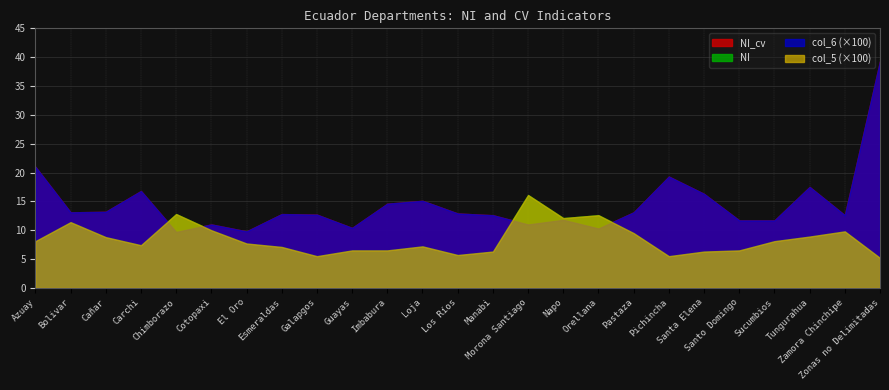

Reading left to right, what are all the values shown in this chart?

NI: Azuay=8.1	Bolivar=11.4	Cañar=8.8	Carchi=7.4	Chimborazo=12.8	Cotopaxi=10.0	El Oro=7.7	Esmeraldas=7.1	Galapgos=5.5	Guayas=6.5	Imbabura=6.5	Loja=7.2	Los Ríos=5.7	Manabi=6.3	Morona Santiago=16.1	Napo=12.1	Orellana=12.6	Pastaza=9.5	Pichincha=5.5	Santa Elena=6.3	Santo Domingo=6.5	Sucumbios=8.1	Tungurahua=8.9	Zamora Chinchipe=9.8	Zonas no Delimitadas=5.2
NI_cv: Azuay=21.0	Bolivar=13.1	Cañar=13.2	Carchi=16.8	Chimborazo=9.7	Cotopaxi=11.0	El Oro=9.8	Esmeraldas=12.8	Galapgos=12.7	Guayas=10.4	Imbabura=14.6	Loja=15.1	Los Ríos=12.9	Manabi=12.6	Morona Santiago=11.0	Napo=11.8	Orellana=10.3	Pastaza=13.1	Pichincha=19.3	Santa Elena=16.3	Santo Domingo=11.7	Sucumbios=11.7	Tungurahua=17.5	Zamora Chinchipe=12.6	Zonas no Delimitadas=39.3
col_5: Azuay=0.1	Bolivar=0.1	Cañar=0.1	Carchi=0.1	Chimborazo=0.1	Cotopaxi=0.1	El Oro=0.1	Esmeraldas=0.1	Galapgos=0.1	Guayas=0.1	Imbabura=0.1	Loja=0.1	Los Ríos=0.1	Manabi=0.1	Morona Santiago=0.2	Napo=0.1	Orellana=0.1	Pastaza=0.1	Pichincha=0.1	Santa Elena=0.1	Santo Domingo=0.1	Sucumbios=0.1	Tungurahua=0.1	Zamora Chinchipe=0.1	Zonas no Delimitadas=0.1
col_6: Azuay=0.2	Bolivar=0.1	Cañar=0.1	Carchi=0.2	Chimborazo=0.1	Cotopaxi=0.1	El Oro=0.1	Esmeraldas=0.1	Galapgos=0.1	Guayas=0.1	Imbabura=0.1	Loja=0.2	Los Ríos=0.1	Manabi=0.1	Morona Santiago=0.1	Napo=0.1	Orellana=0.1	Pastaza=0.1	Pichincha=0.2	Santa Elena=0.2	Santo Domingo=0.1	Sucumbios=0.1	Tungurahua=0.2	Zamora Chinchipe=0.1	Zonas no Delimitadas=0.4